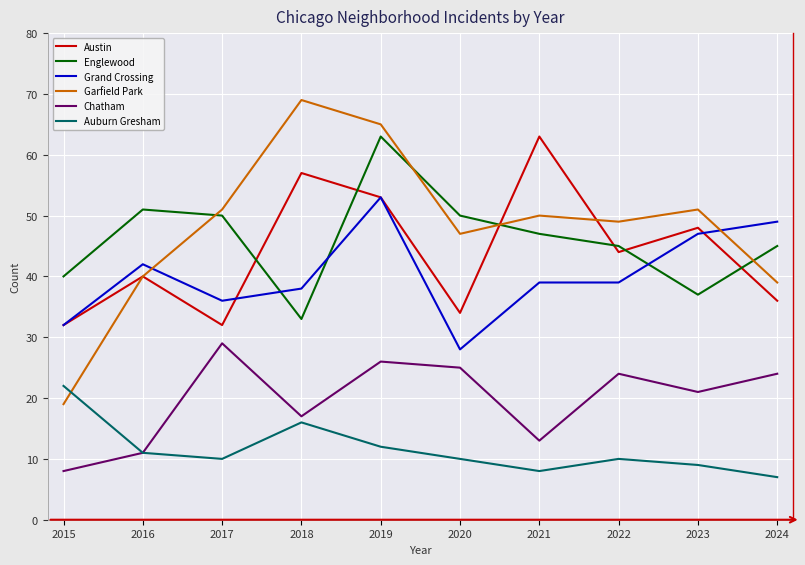

What is the smallest value displayed?

7